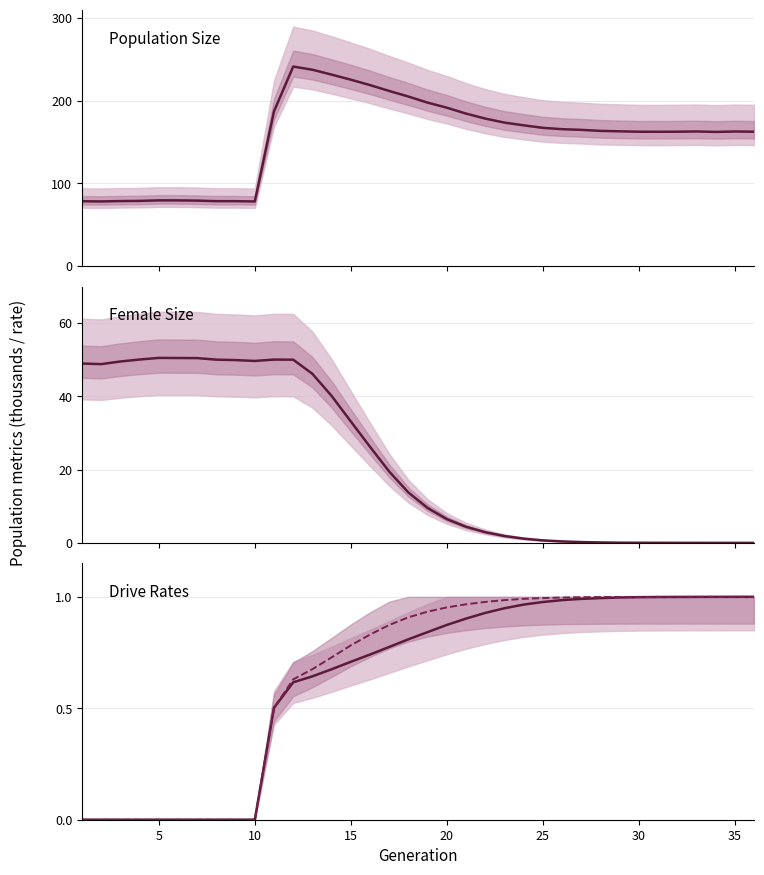

What is the sum of all size values?

5602.2